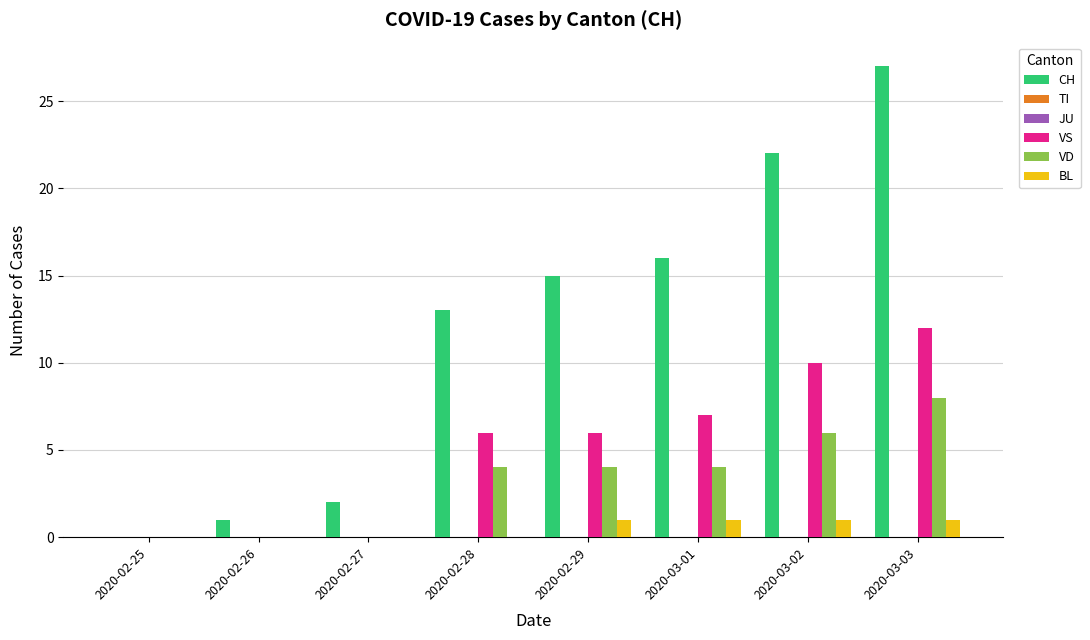

How many groups of bars are there?

8